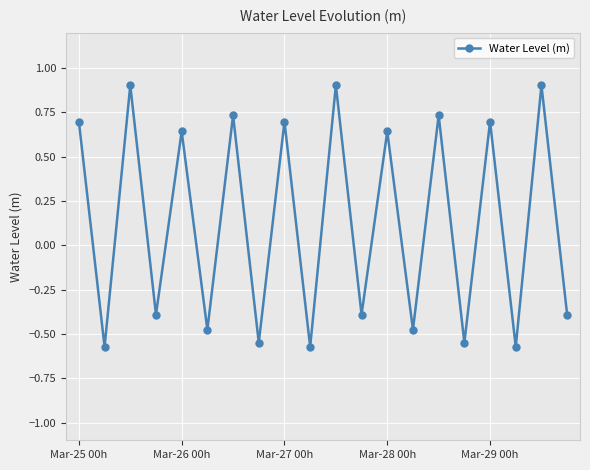

What is the difference between the second highest and minimum values?

1.5